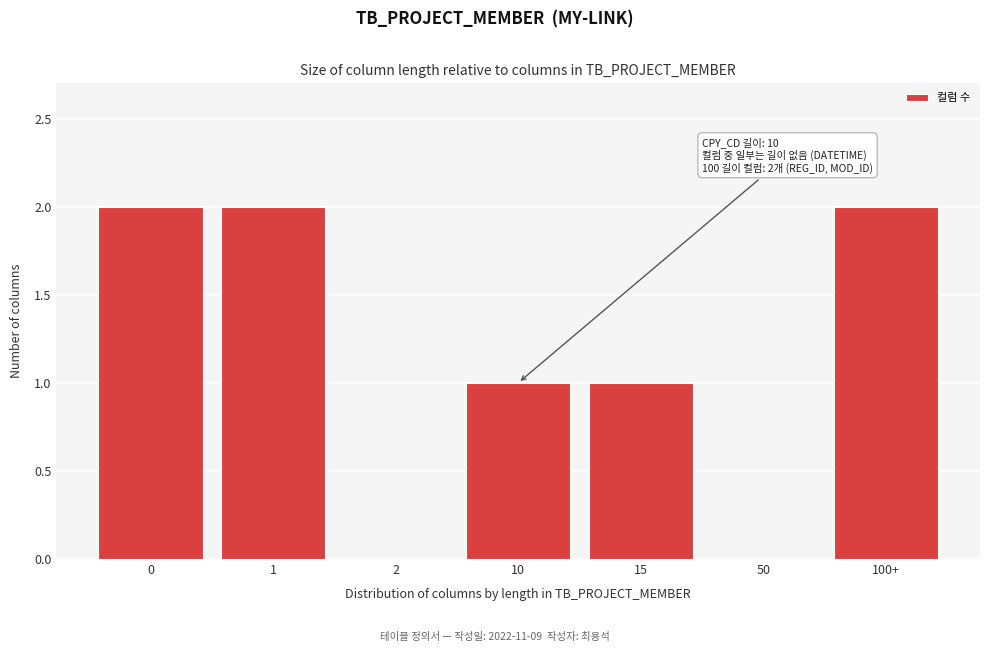

Reading left to right, transcribe all the data shown in this chart.

0=2	1=2	2=0	10=1	15=1	50=0	100+=2